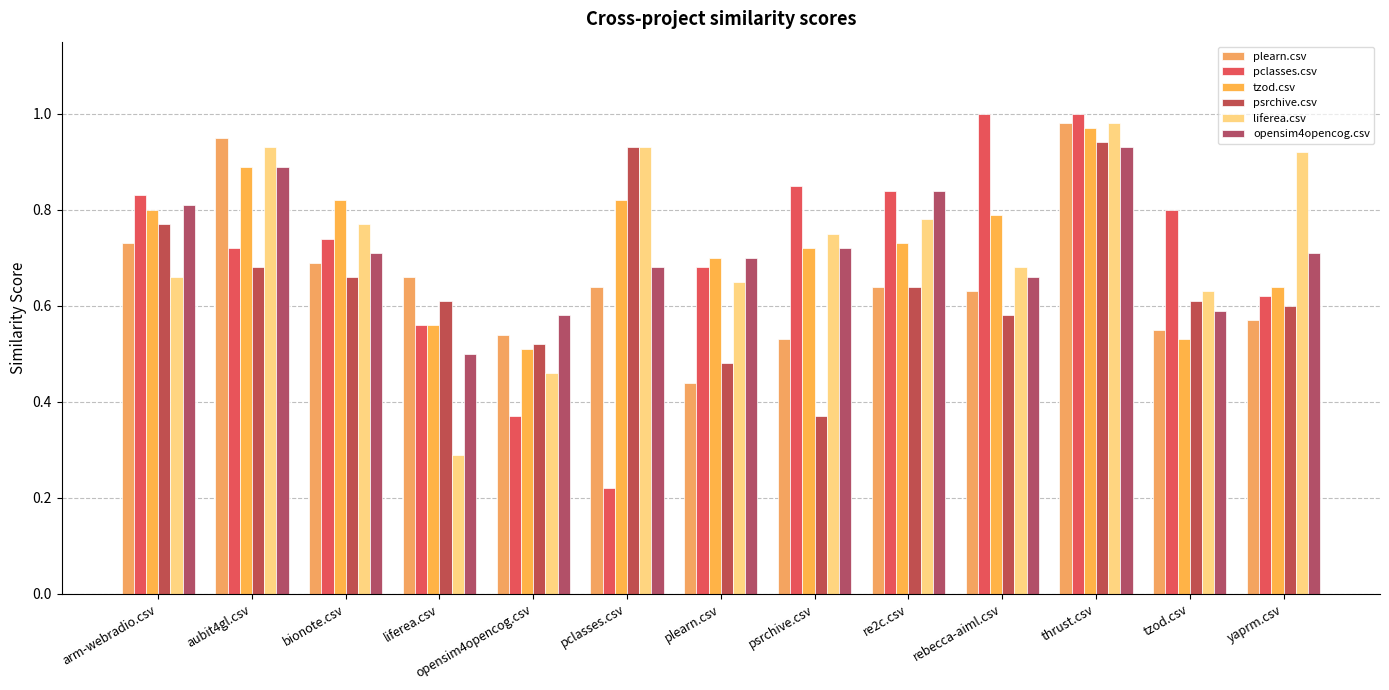

What is the label of the 4th bar from the right?

rebecca-aiml.csv